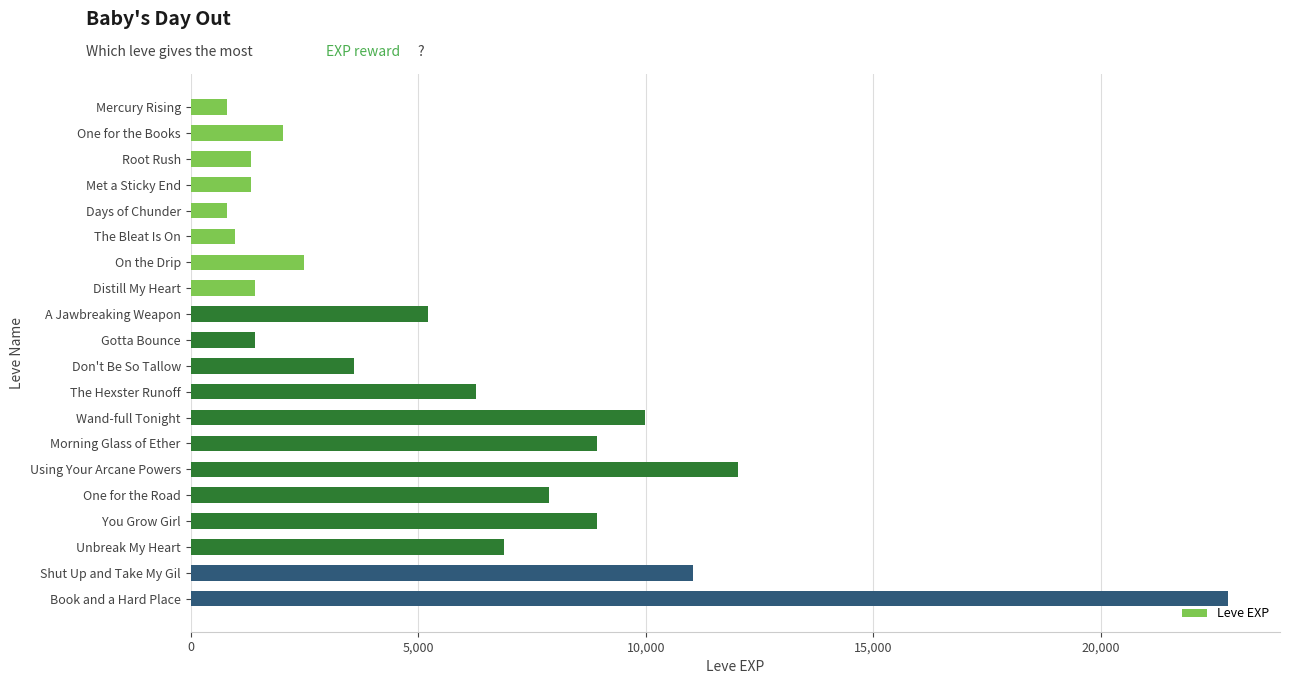

How many values are below 5220?

10